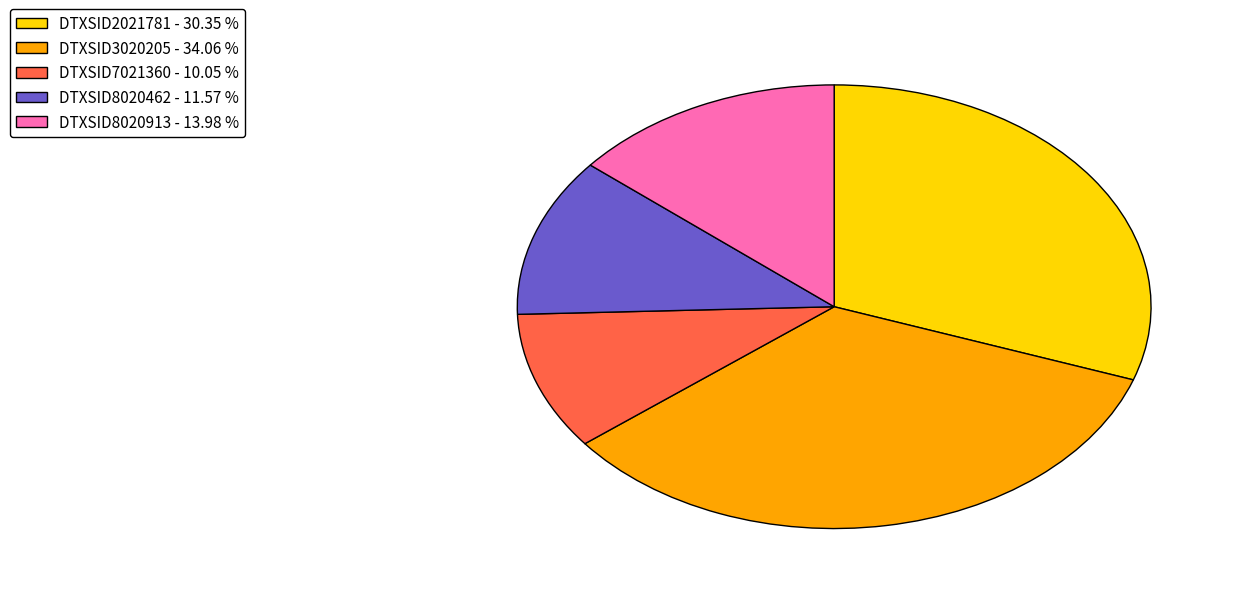

How many slices are in this pie chart?

5